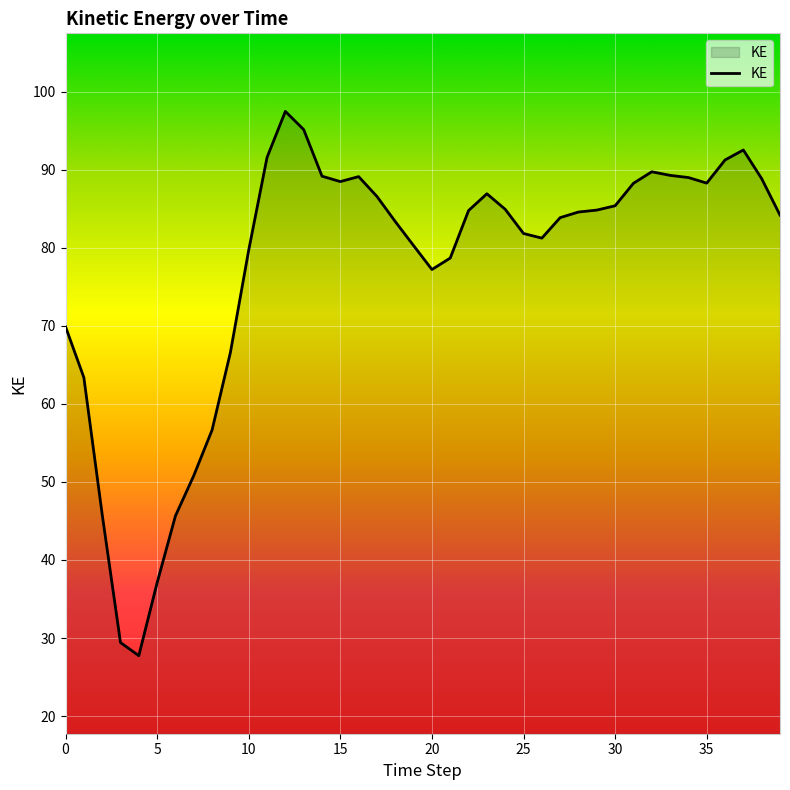

What is the smallest value displayed?

27.7